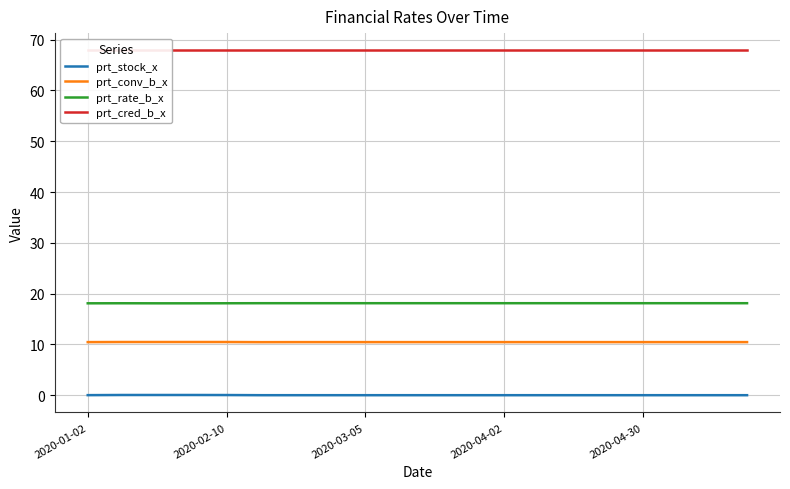

True or false: prt_stock_x and prt_conv_b_x intersect in this chart.

False